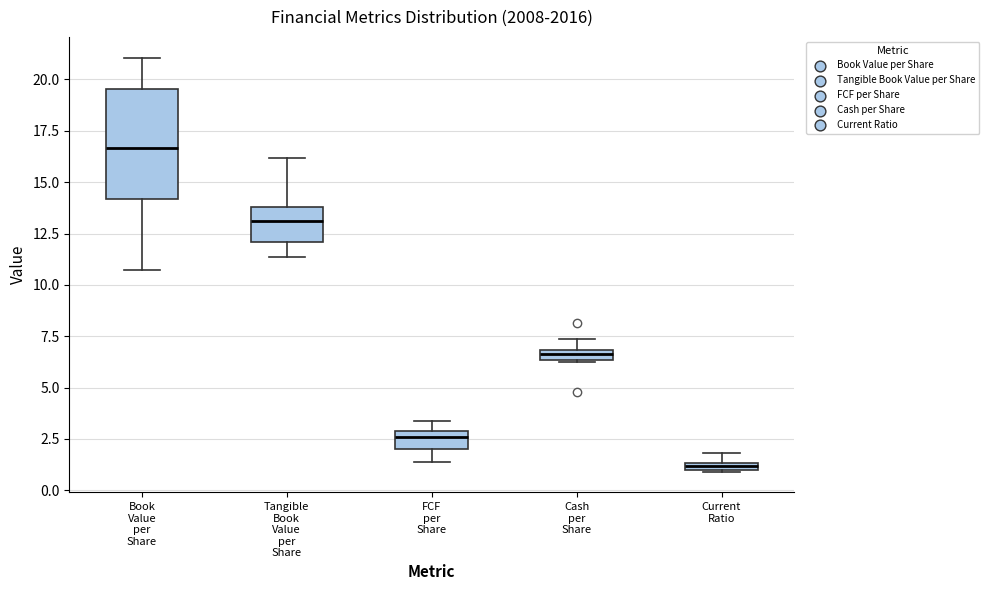

Where is the upper edge of the box for Current Ratio on the y-axis? The values are not printed on the chart, so give them approximately, as read against the axis.

1.5